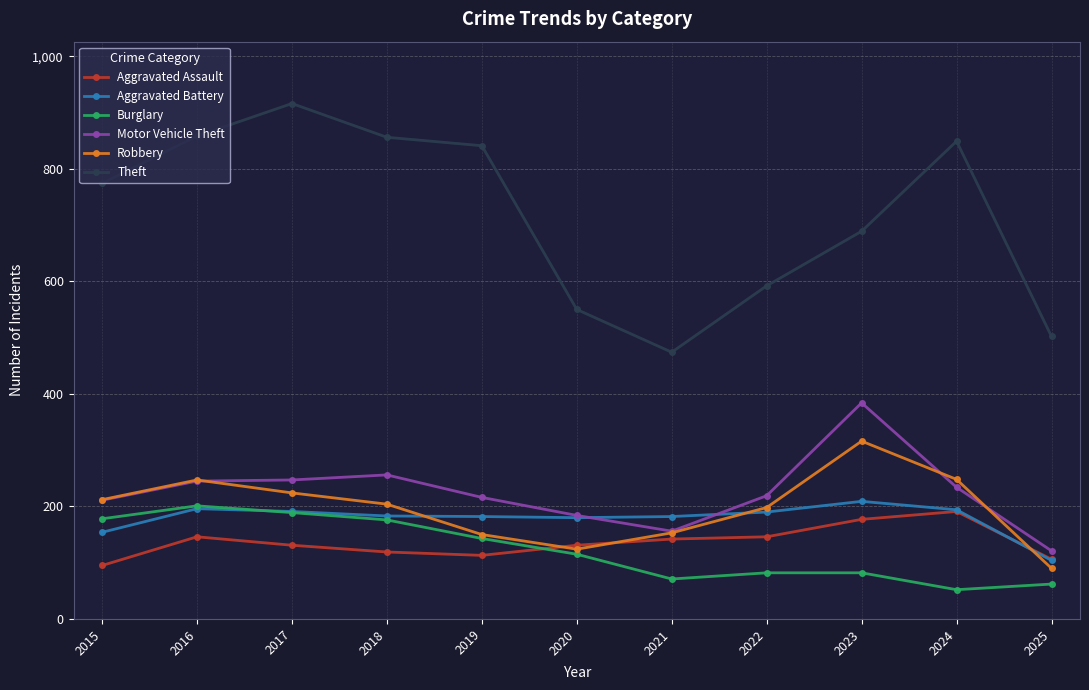

Which series has the largest total across all categories?

Theft